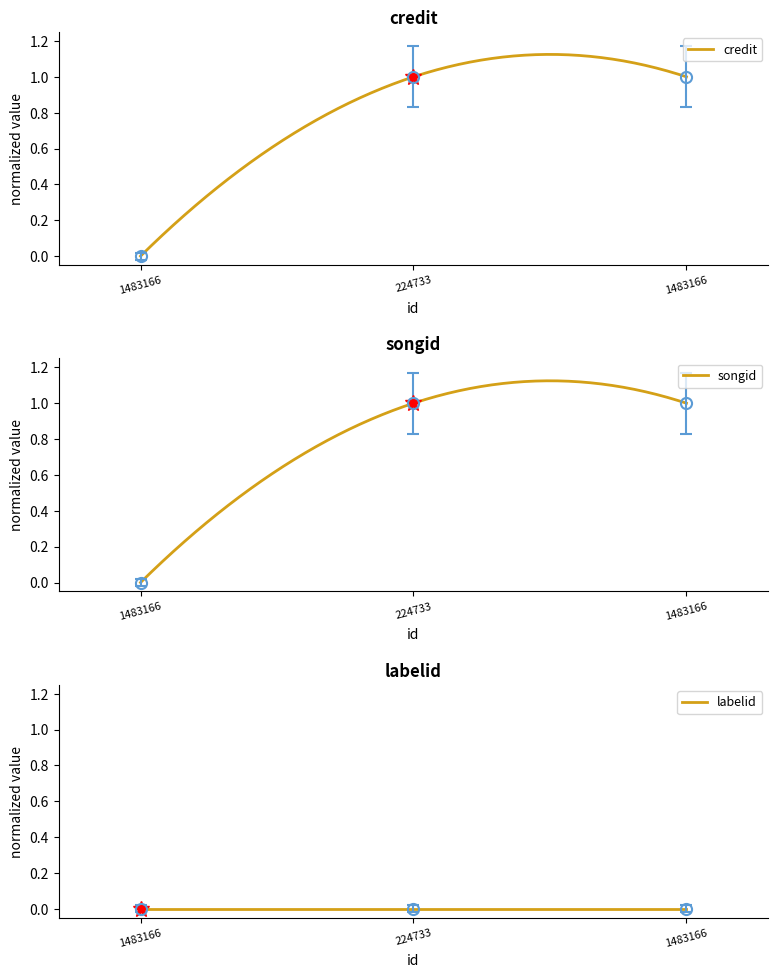

Is this an area chart (filled region under the line)?

No